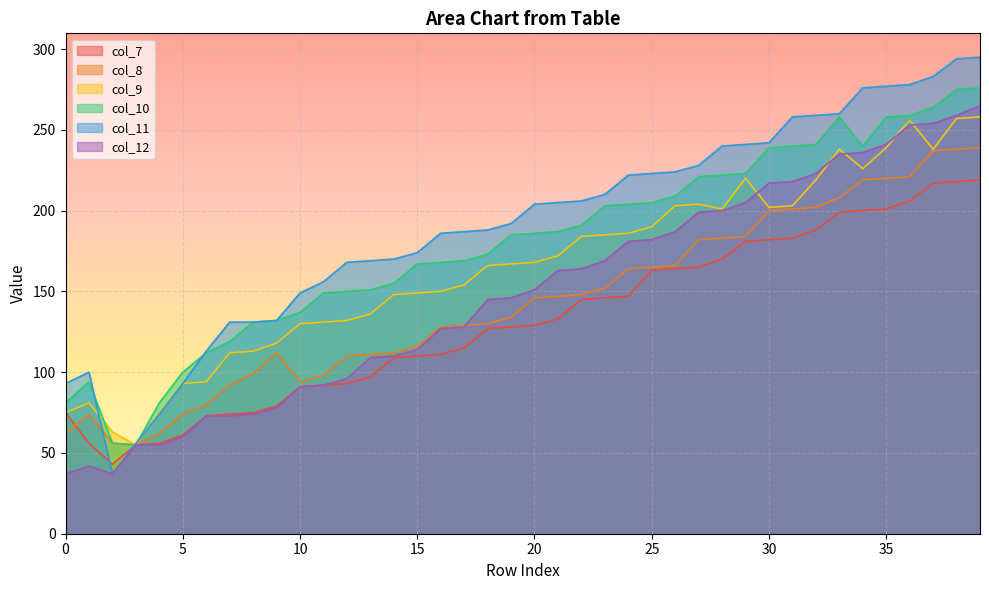

The col_9 series shows 258 at 39. True or false?

True